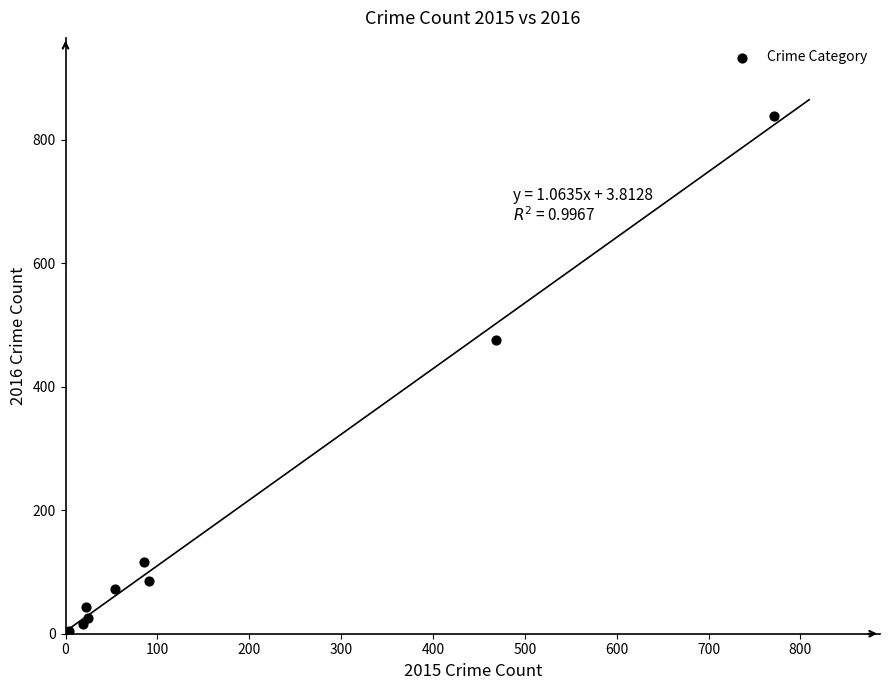

What Y value in the scatter plot is closest to 420?

475